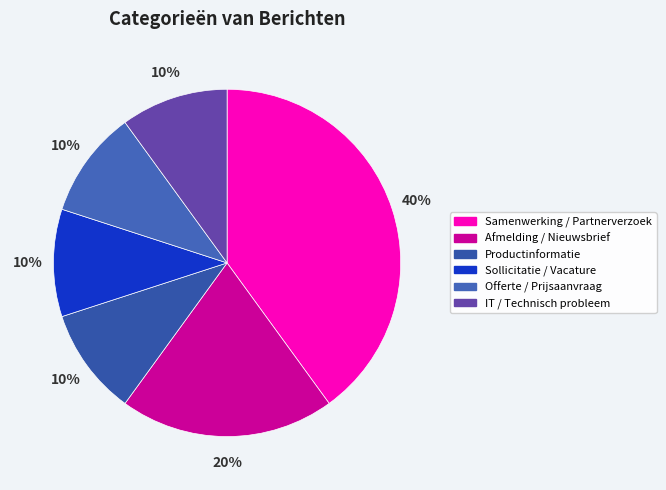

Does Afmelding / Nieuwsbrief represent more than half of the total?

No